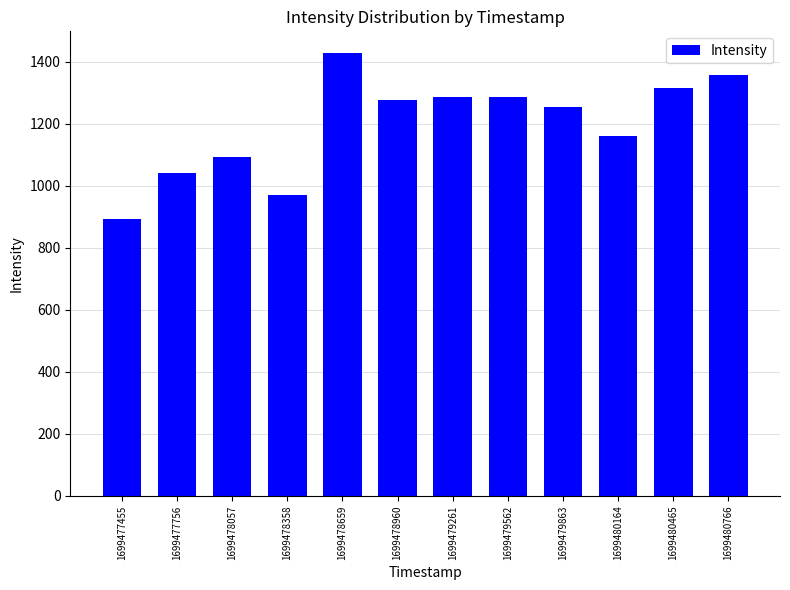

Are the bars grouped side by side (vs. stacked)?

No